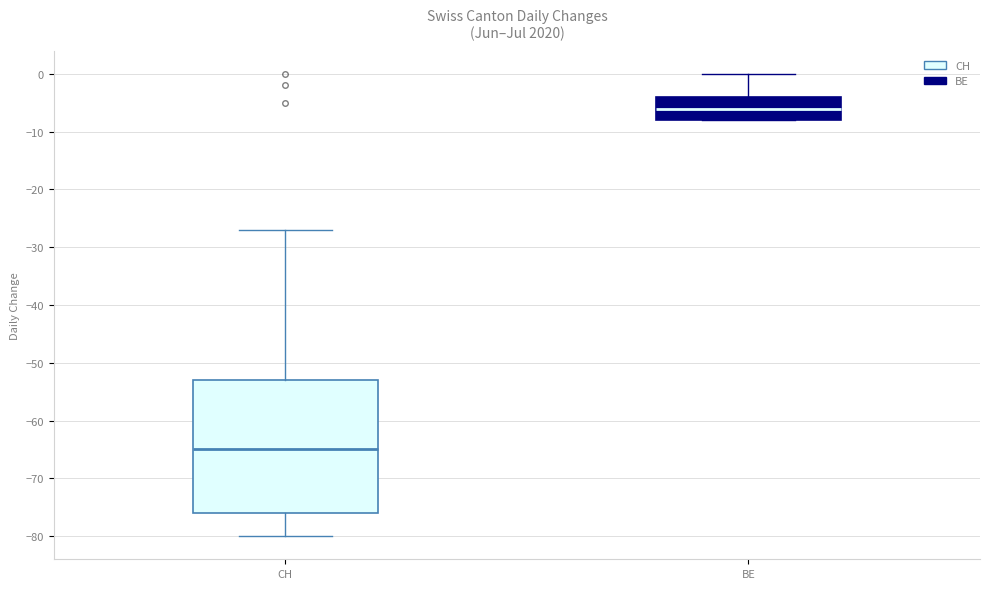

Reading left to right, transcribe this box plot: for each box, give where its median line is, the range the box spans, and where its two whiskers end, as read against the y-axis. The values are not printed on the chart, so give them approximately, as read against the axis.

CH: median -65, box -76 to -53, whiskers -80 to -27
BE: median -6, box -8 to -4, whiskers -8 to 0